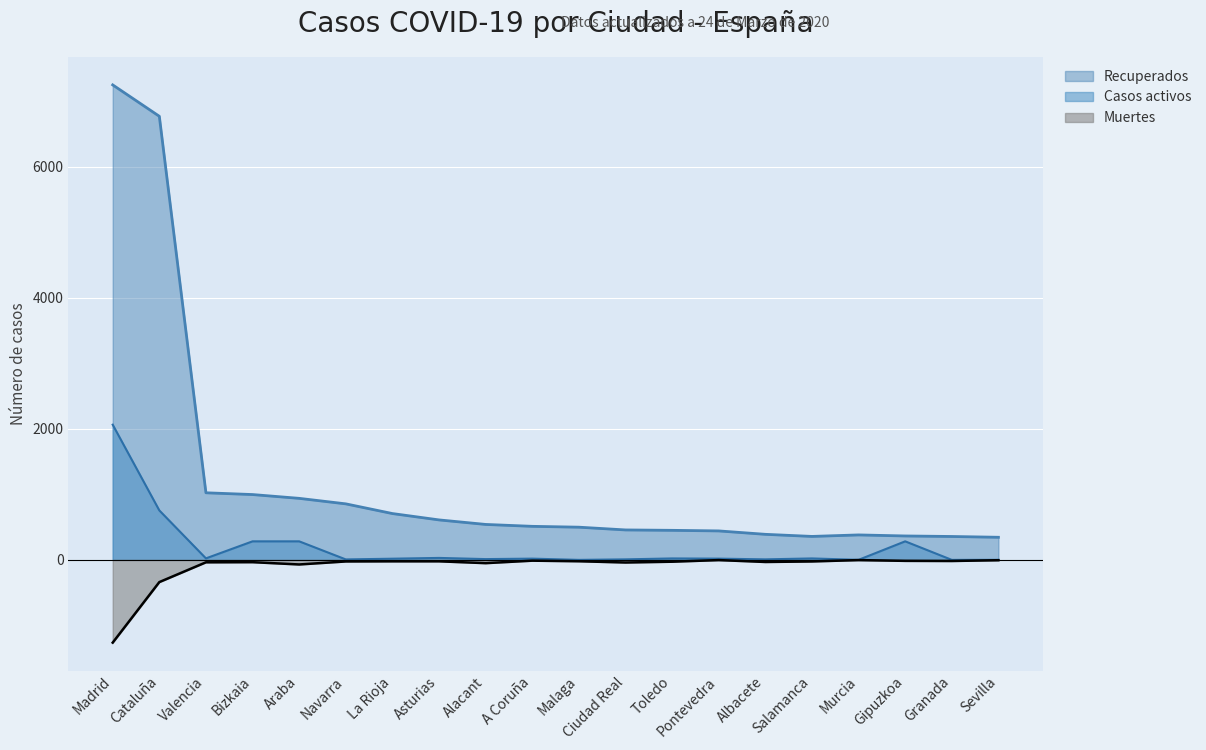

True or false: Muertes and Recuperados cross at least once.

False